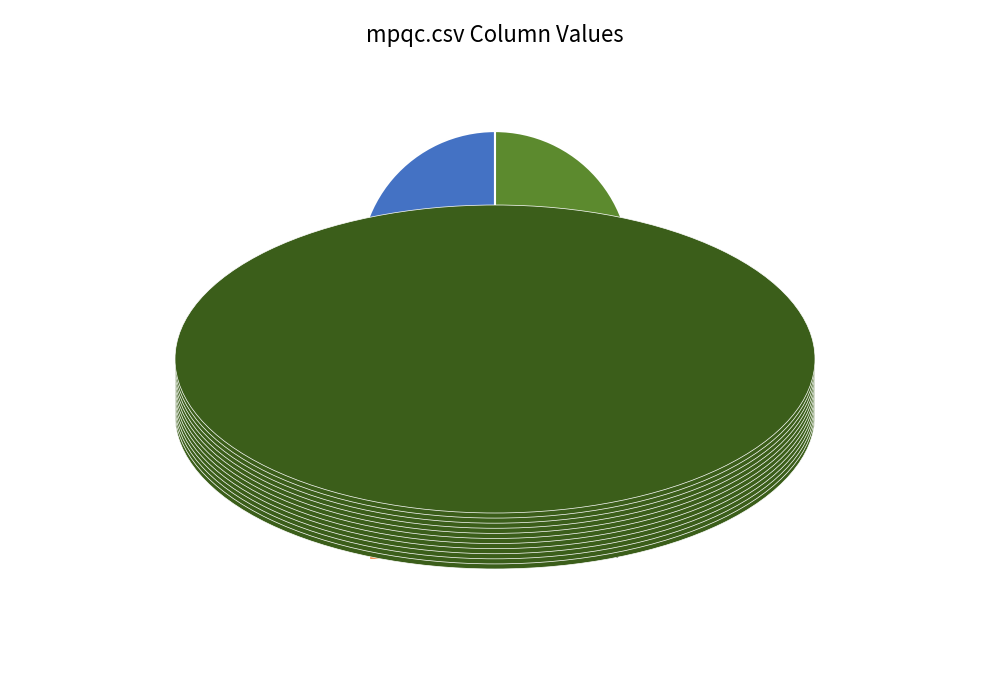

Do tigermud.csv and mpqc.csv together represent more than half of the pie?

No